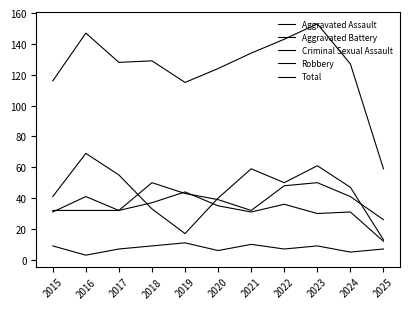

True or false: Aggravated Assault has more than 2 points higher than both neighbors.

False